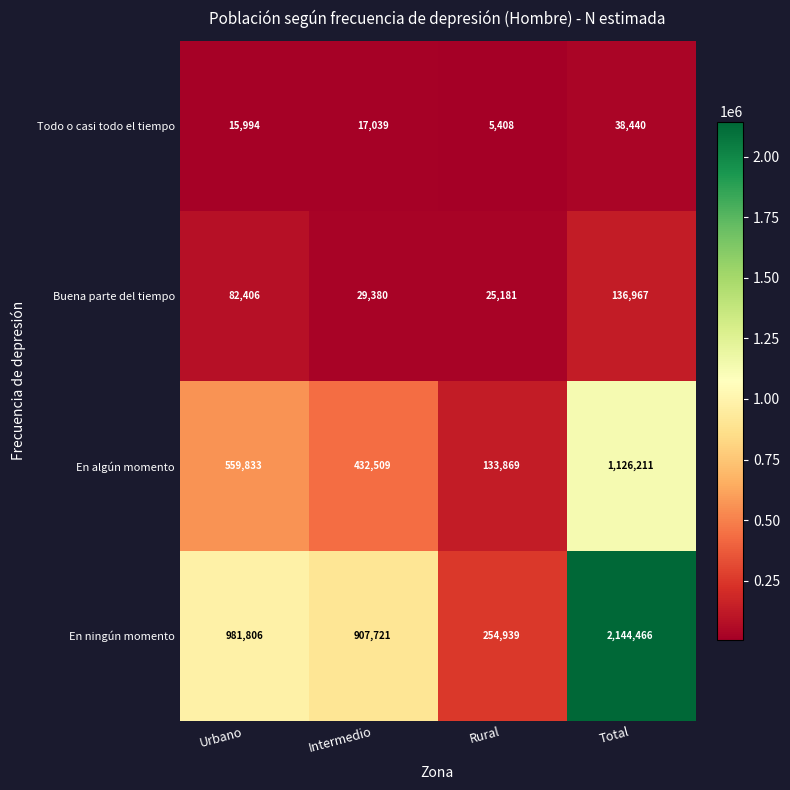

At which category does the chart reach its minimum across all series?

Rural